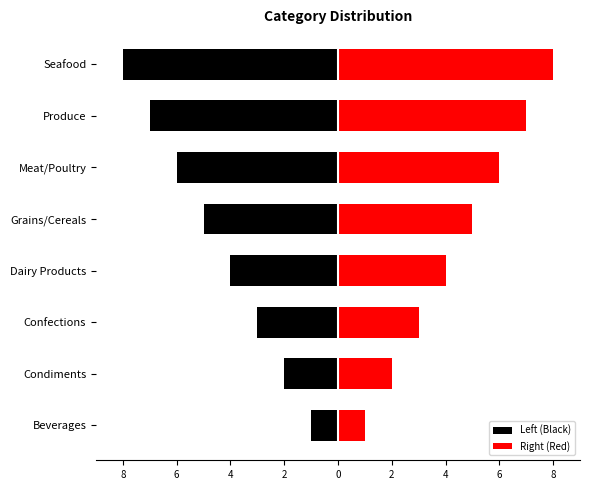

Rank the series at Seafood from lowest to highest value.

Left (Black), Right (Red)